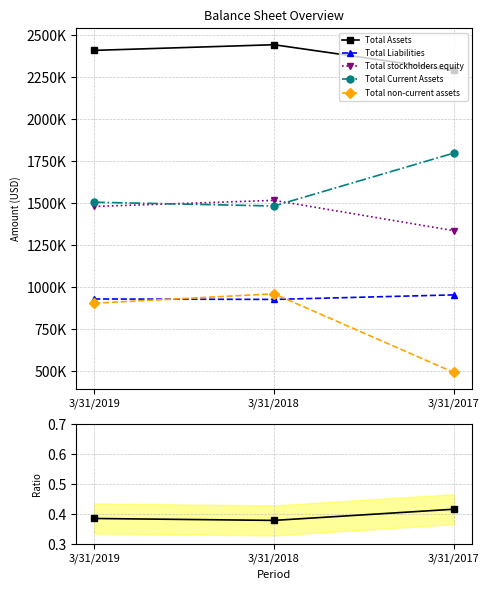

Which series has the widest spread of values?

Total non-current assets